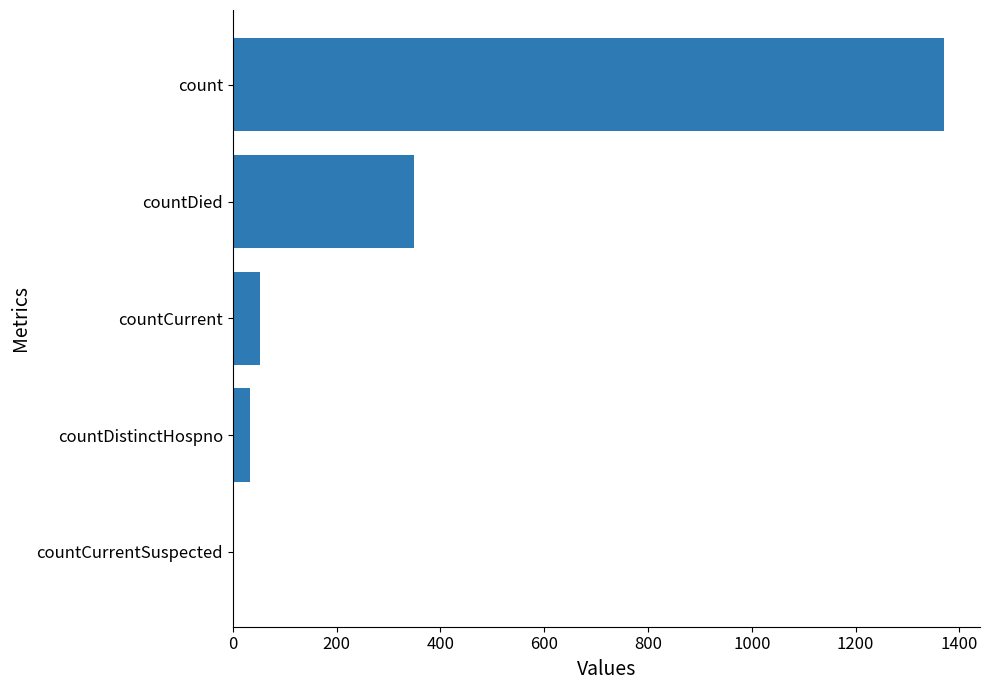

What is the greatest value displayed?

1371